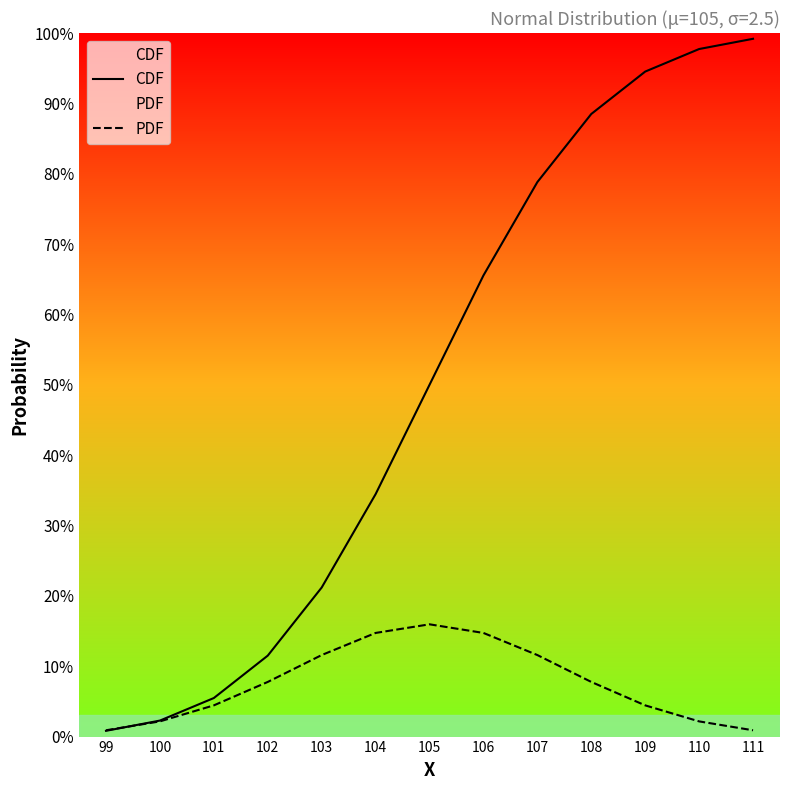

Reading left to right, transcribe all the data shown in this chart.

CDF: 99=0.0	100=0.0	101=0.1	102=0.1	103=0.2	104=0.3	105=0.5	106=0.7	107=0.8	108=0.9	109=0.9	110=1.0	111=1.0
PDF: 99=0.0	100=0.0	101=0.0	102=0.1	103=0.1	104=0.1	105=0.2	106=0.1	107=0.1	108=0.1	109=0.0	110=0.0	111=0.0